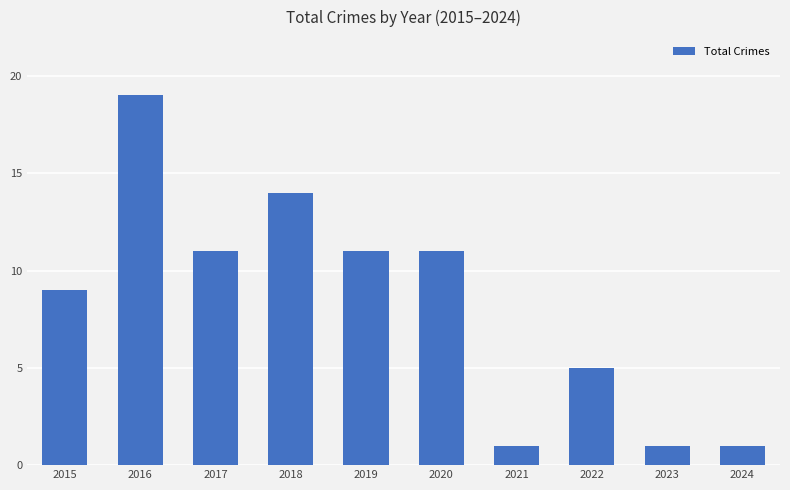

What is the average value?

8